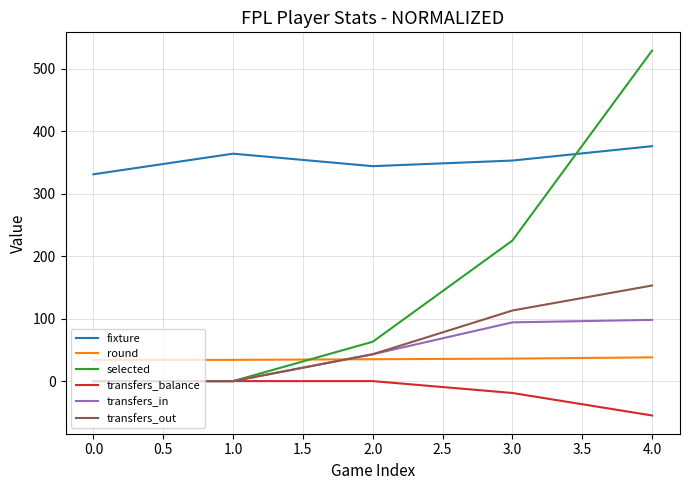

Which series has the largest range (max minus min)?

selected